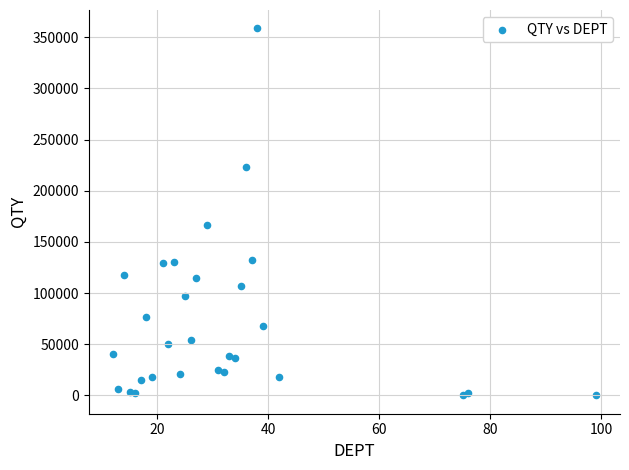

What is the range of X values (max minus min)?

87.0